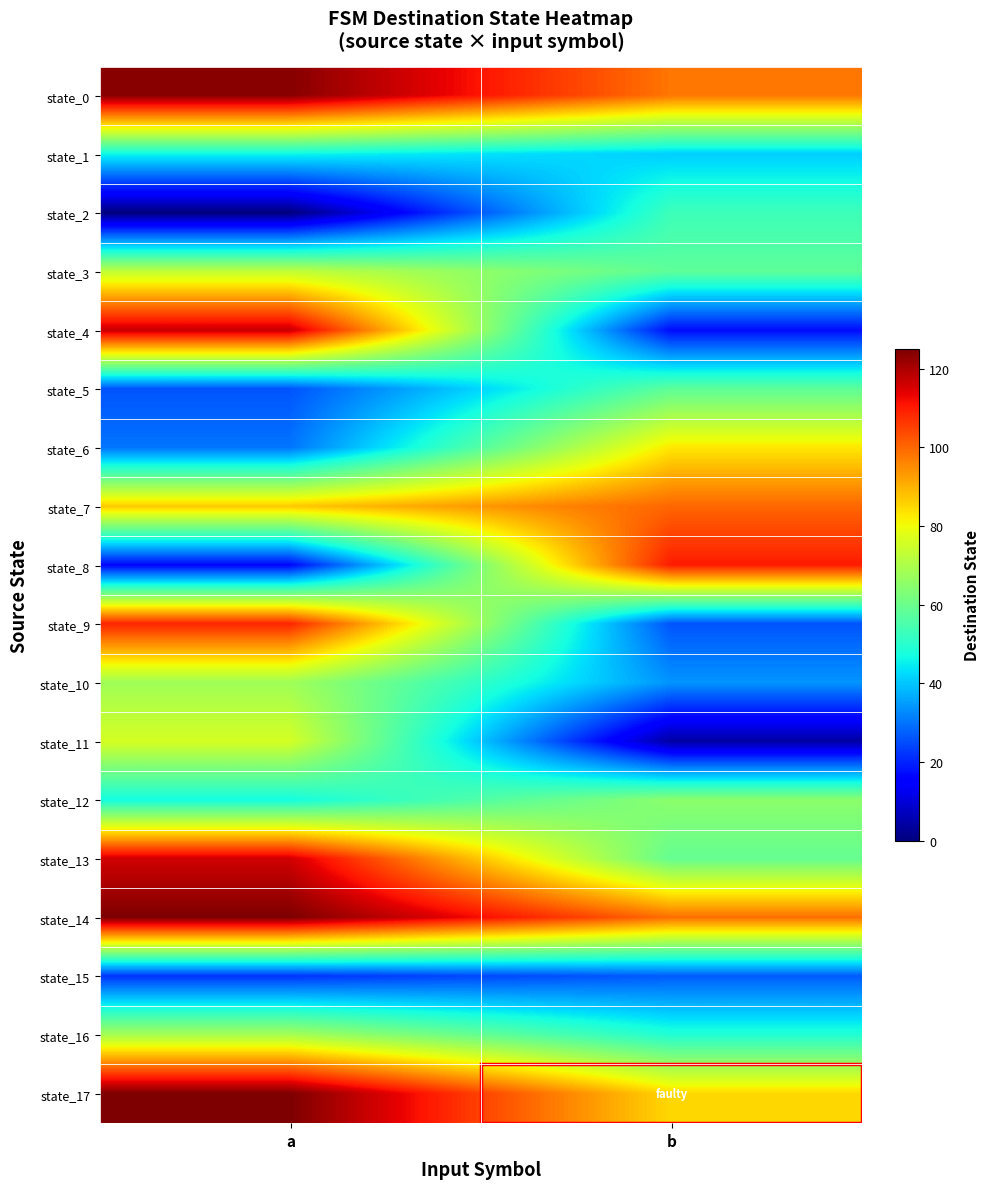

Reading left to right, extract all data points from this chart.

state_0: a=124	b=98
state_1: a=46	b=41
state_2: a=0	b=53
state_3: a=73	b=58
state_4: a=117	b=17
state_5: a=26	b=58
state_6: a=30	b=83
state_7: a=87	b=100
state_8: a=16	b=110
state_9: a=109	b=26
state_10: a=68	b=34
state_11: a=76	b=4
state_12: a=47	b=65
state_13: a=116	b=59
state_14: a=125	b=99
state_15: a=22	b=27
state_16: a=69	b=49
state_17: a=125	b=85